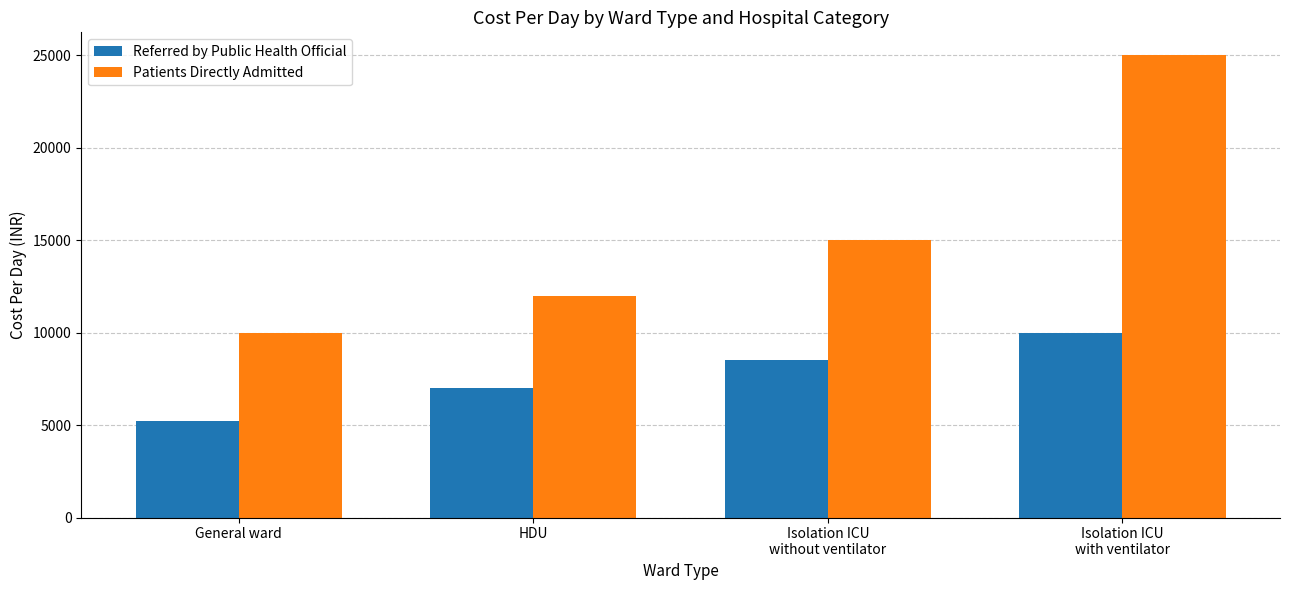

At which category does the chart reach its peak across all series?

Isolation ICU
with ventilator